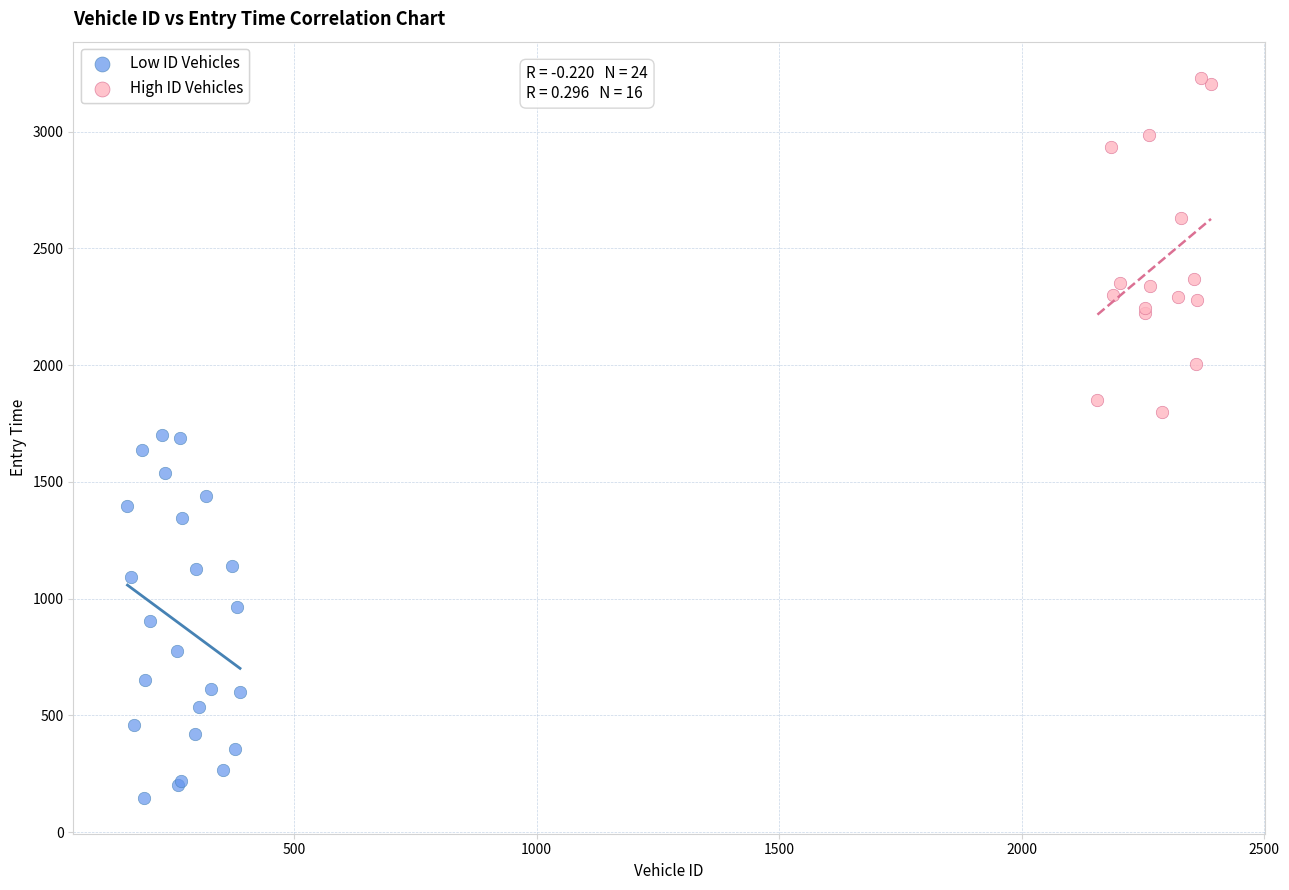

Which series contains the lowest Y value?

Low ID Vehicles